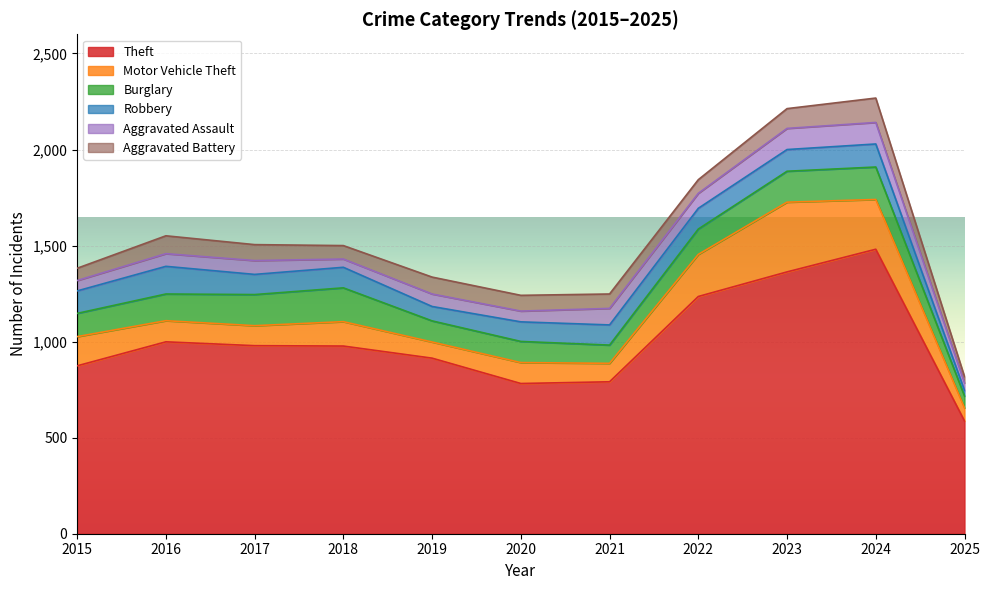

At which category is the sum across all series the highest?

2024